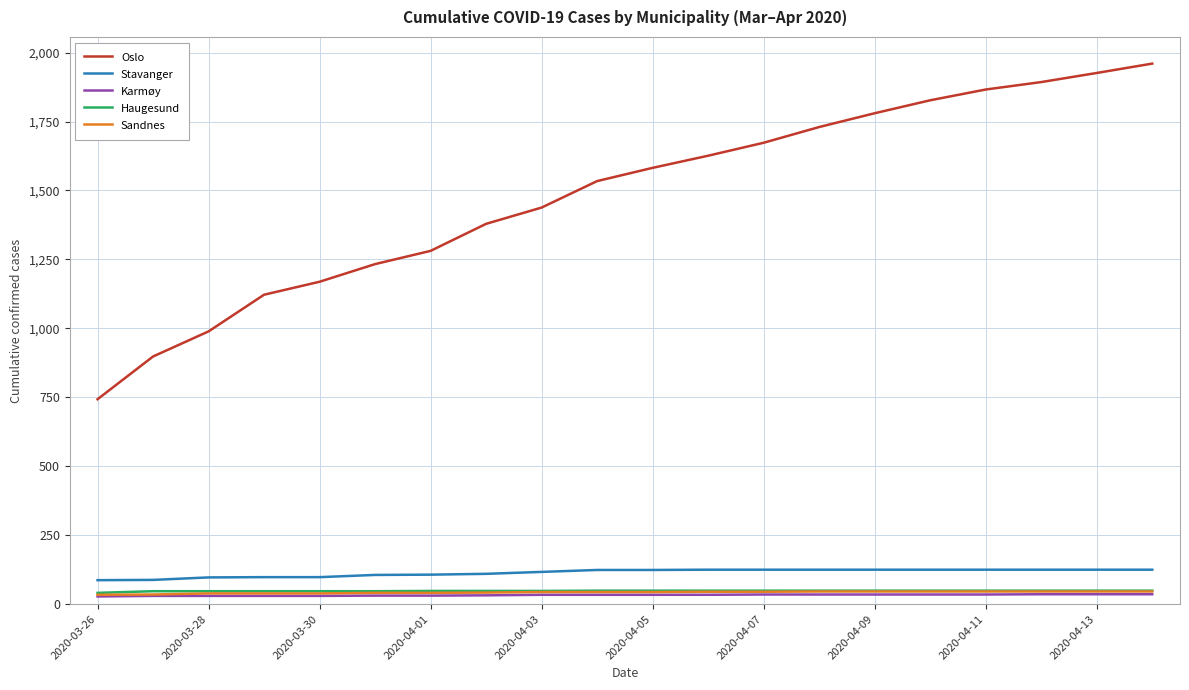

True or false: Oslo and Stavanger intersect in this chart.

False